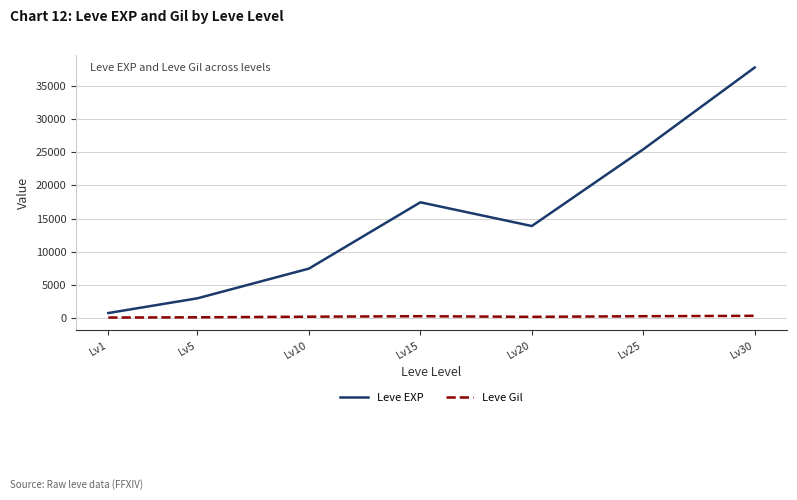

What is the total value across all series at Lv15?

17757.0